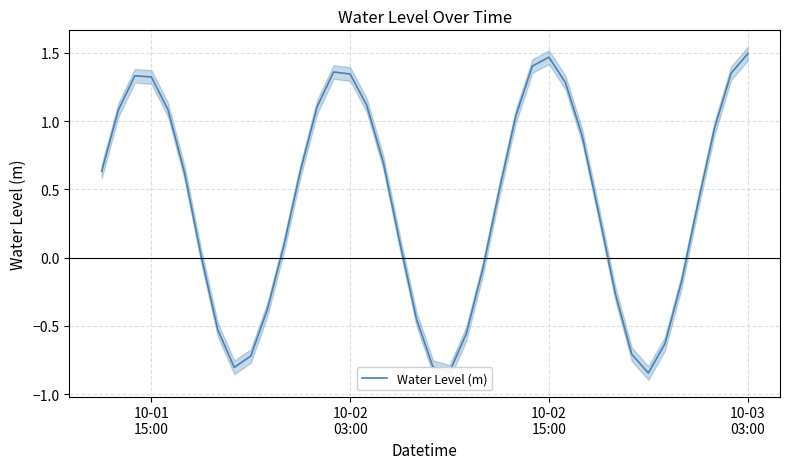

True or false: the data has more than 1 interior local peaks.

True